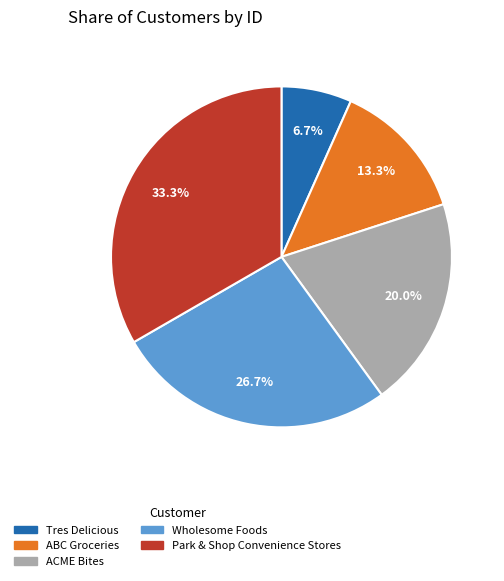

Count the number of slices in the pie.

5